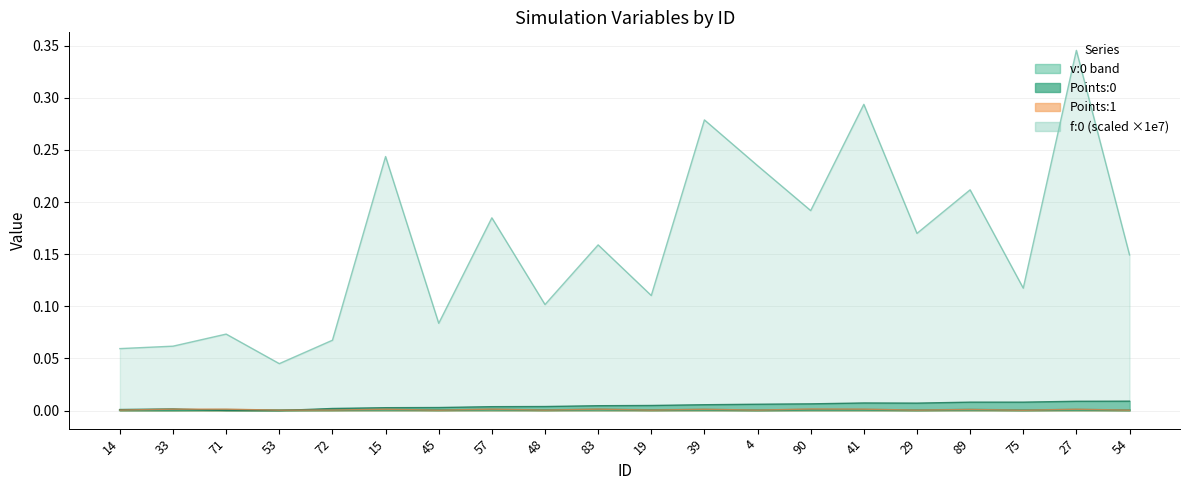

The Points:0 series shows 0.0 at 90. True or false?

False